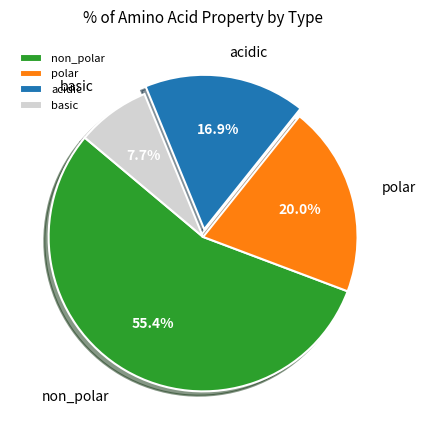

The non_polar slice represents 69% of the pie. True or false?

False